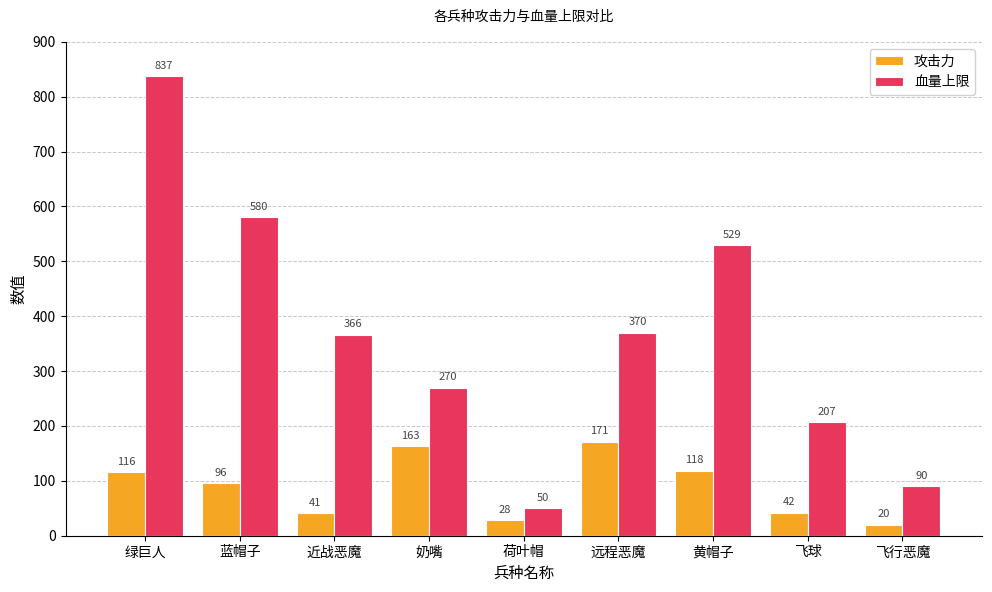

Which series has the widest spread of values?

血量上限